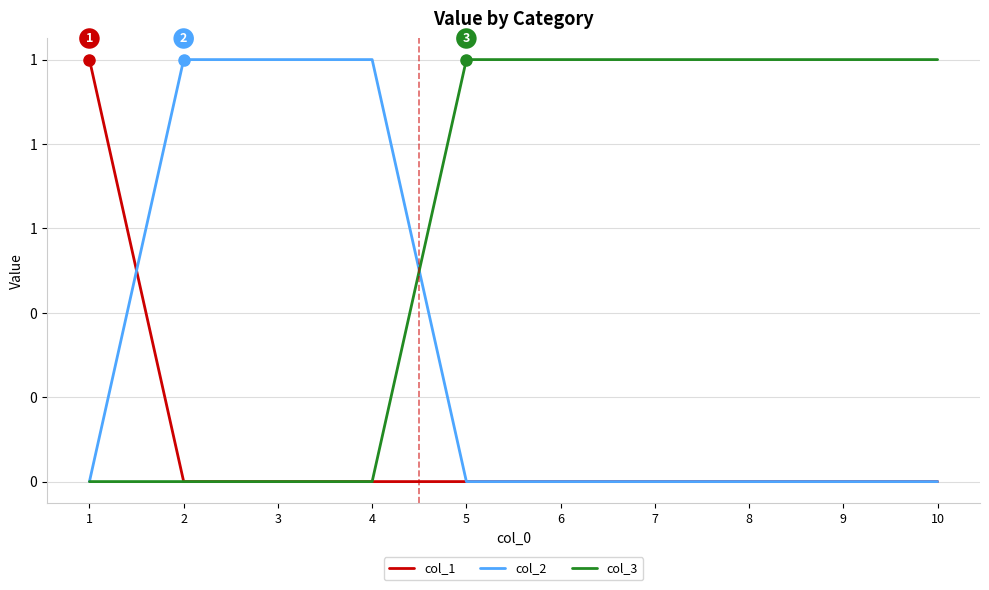

Rank the categories by col_2 value from lowest to highest.

1, 5, 6, 7, 8, 9, 10, 2, 3, 4